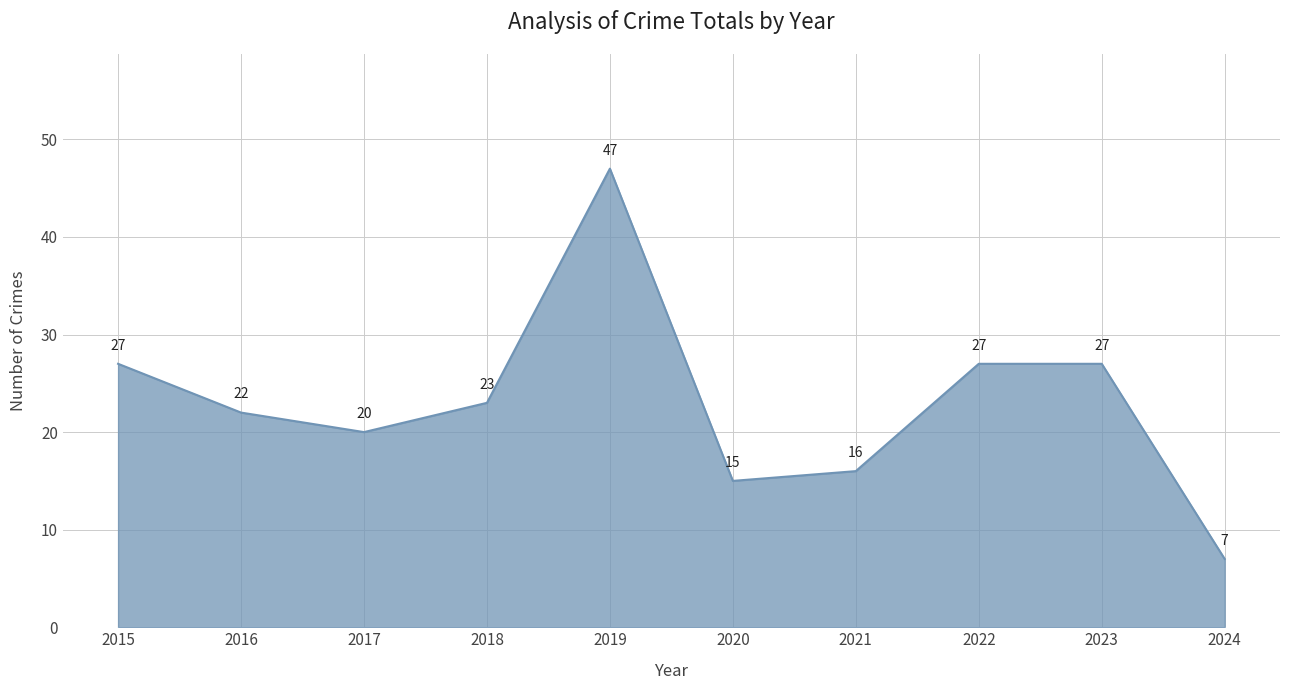

What is the difference between the values at 2022 and 2018?

4